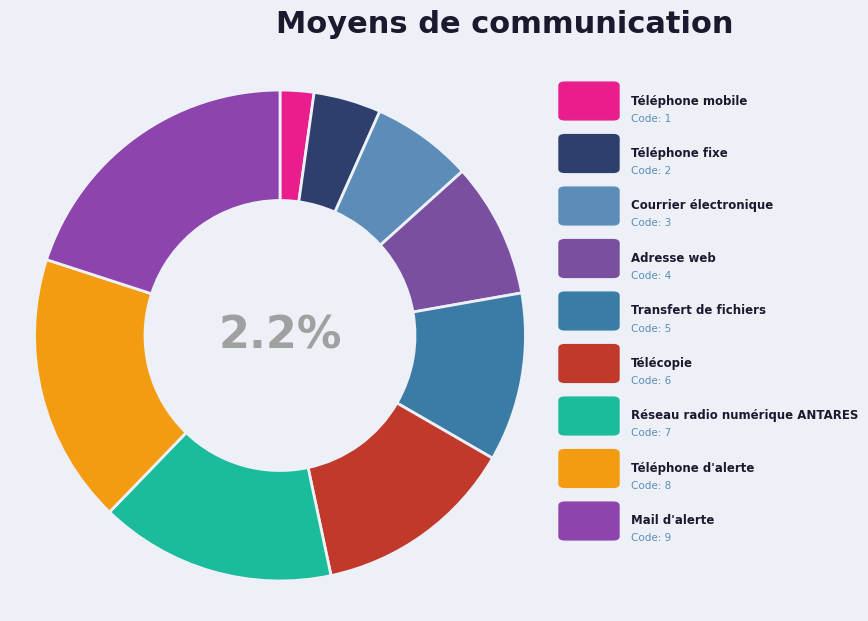

What percentage is NOT represented by Téléphone mobile?

97.8%